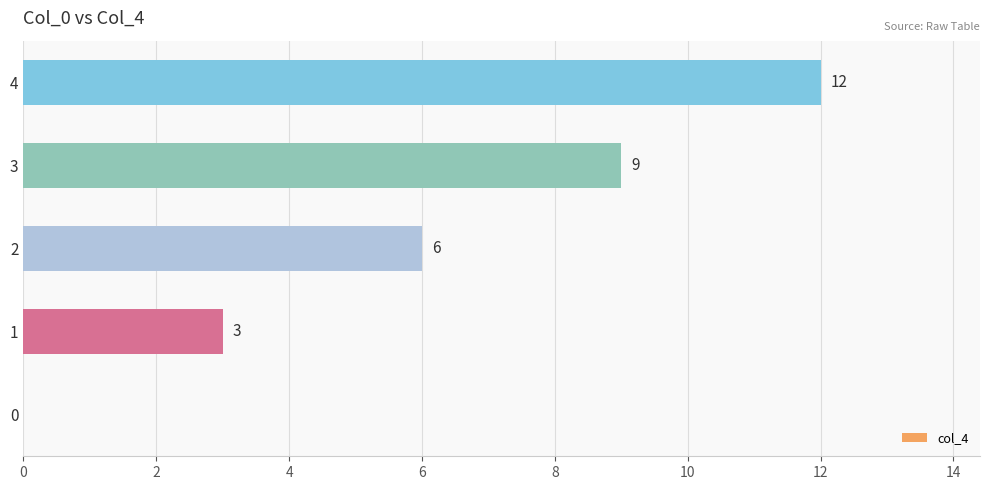

Which category has the highest value across all series?

4